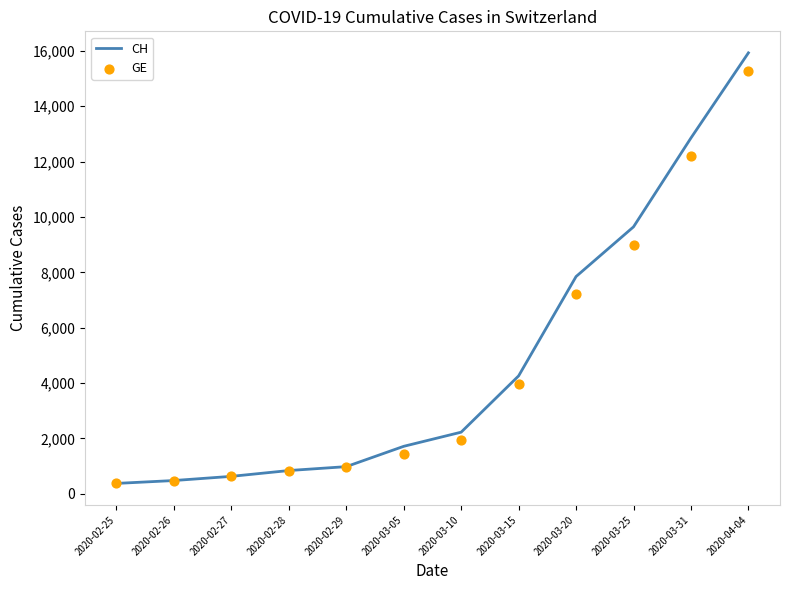

At how many categories does at least one series exceed 15029?

1